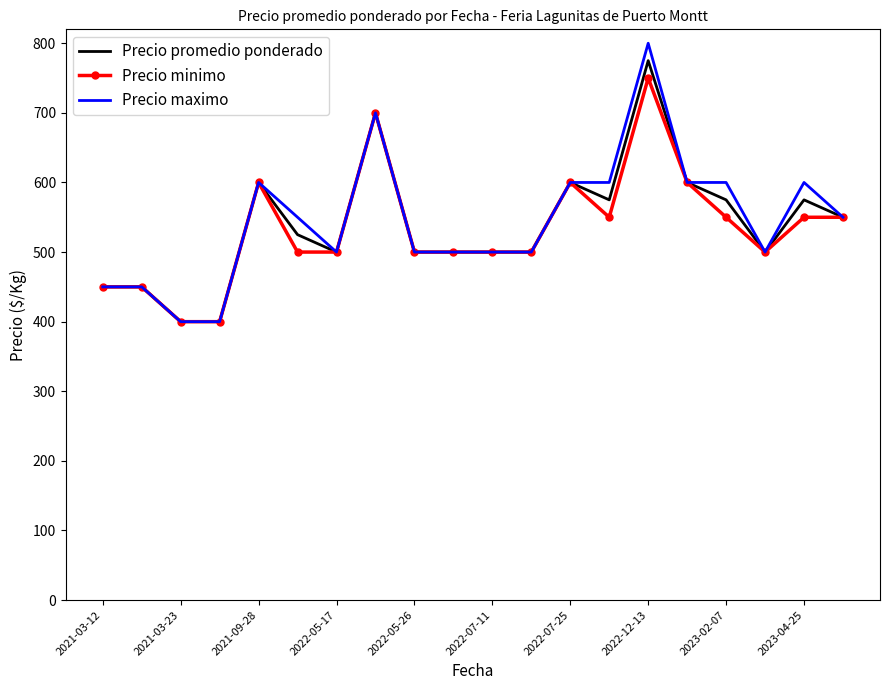

Which series has the largest range (max minus min)?

Precio maximo